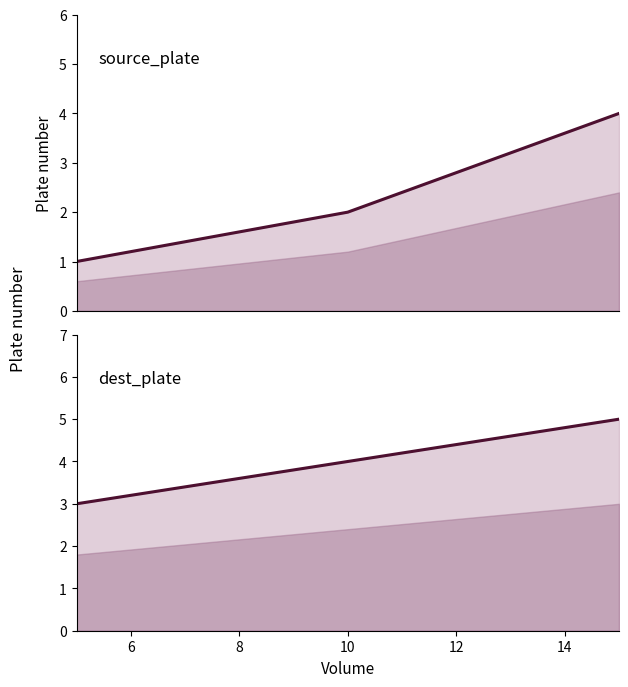

Does the chart display data point markers on the line(s)?

No